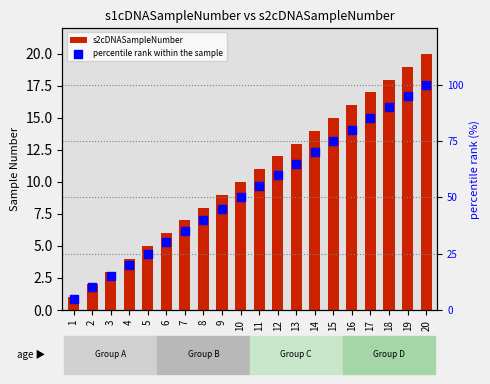

What are all the series names shown in the legend?

s2cDNASampleNumber, percentile rank within the sample